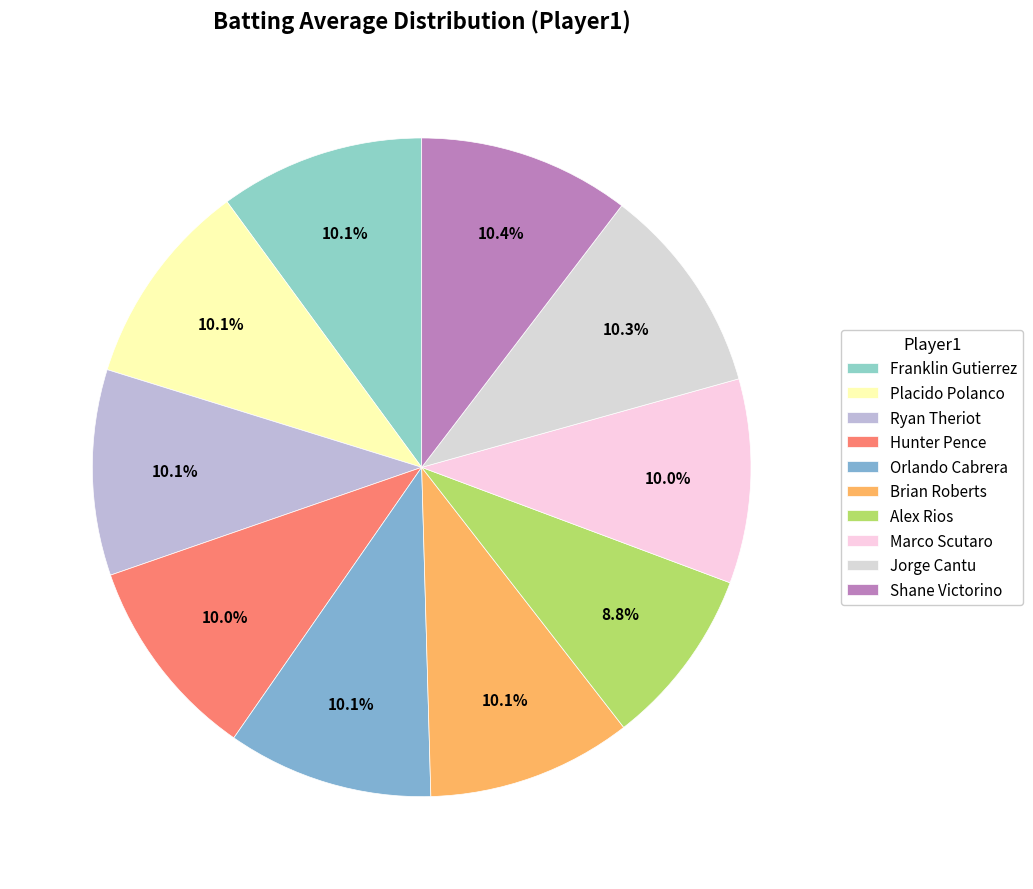

Rank the categories by value from lowest to highest.

Alex Rios, Hunter Pence, Marco Scutaro, Franklin Gutierrez, Brian Roberts, Ryan Theriot, Orlando Cabrera, Placido Polanco, Jorge Cantu, Shane Victorino